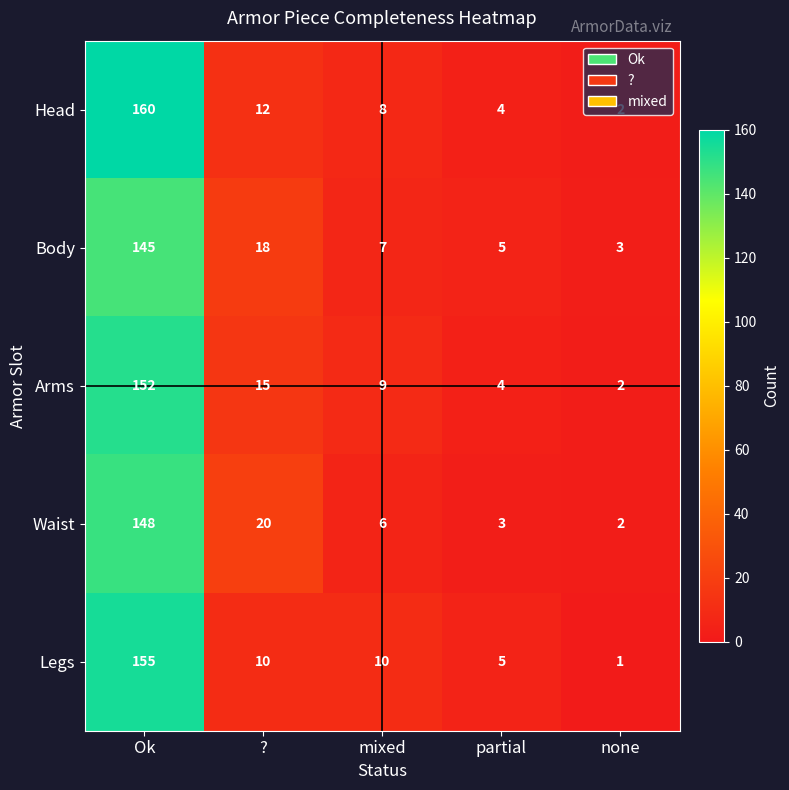

Which series has the largest range (max minus min)?

Head